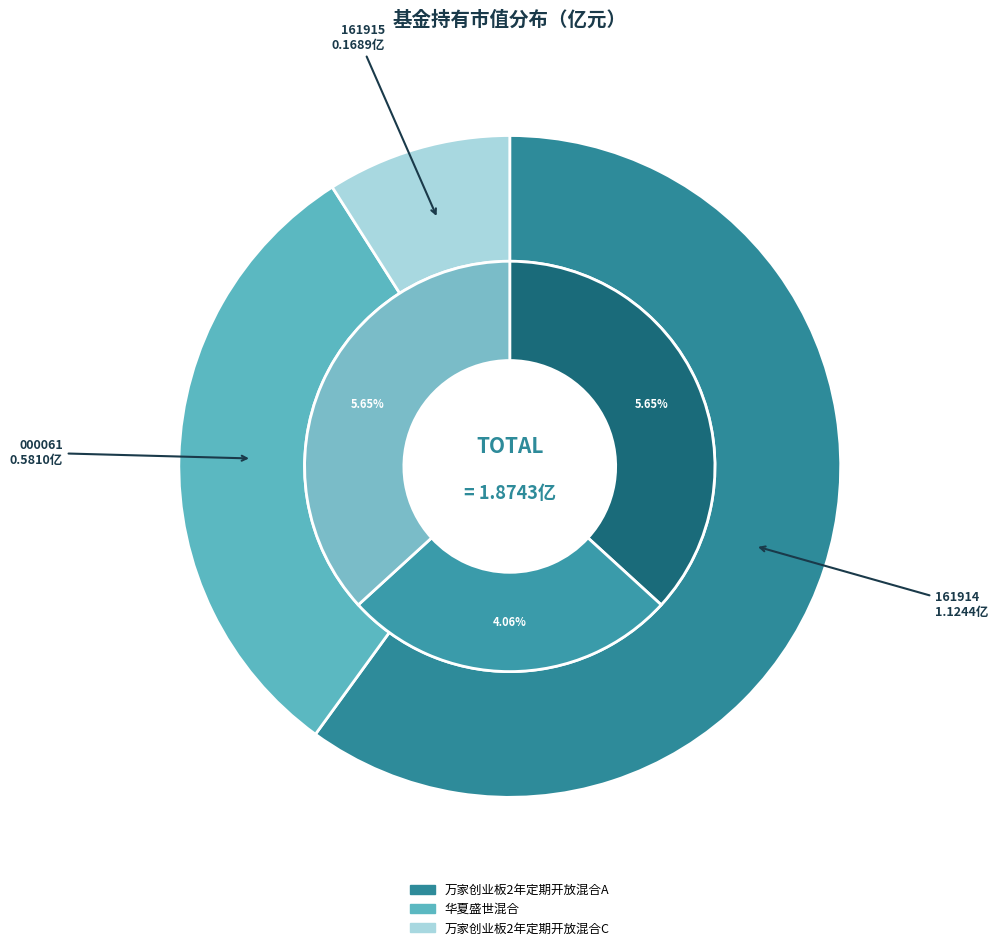

Count the number of slices in the pie.

3